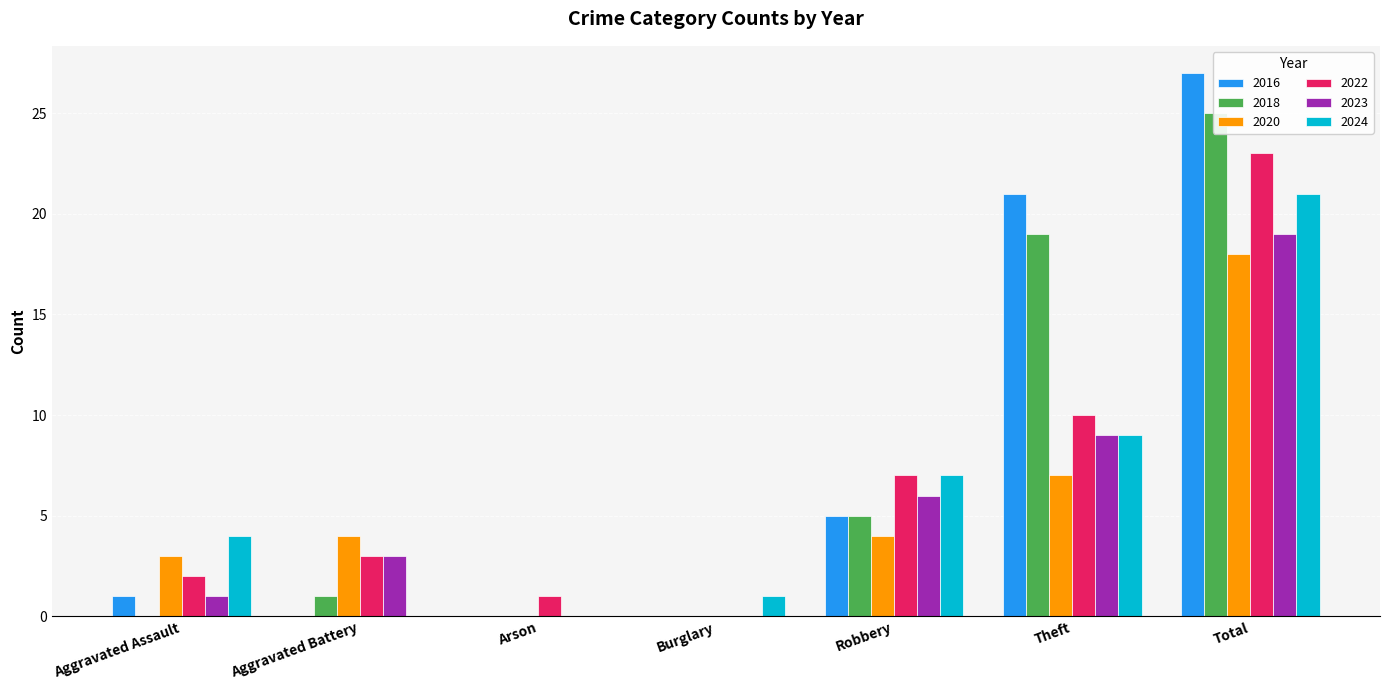

What are all the series names shown in the legend?

2016, 2018, 2020, 2022, 2023, 2024